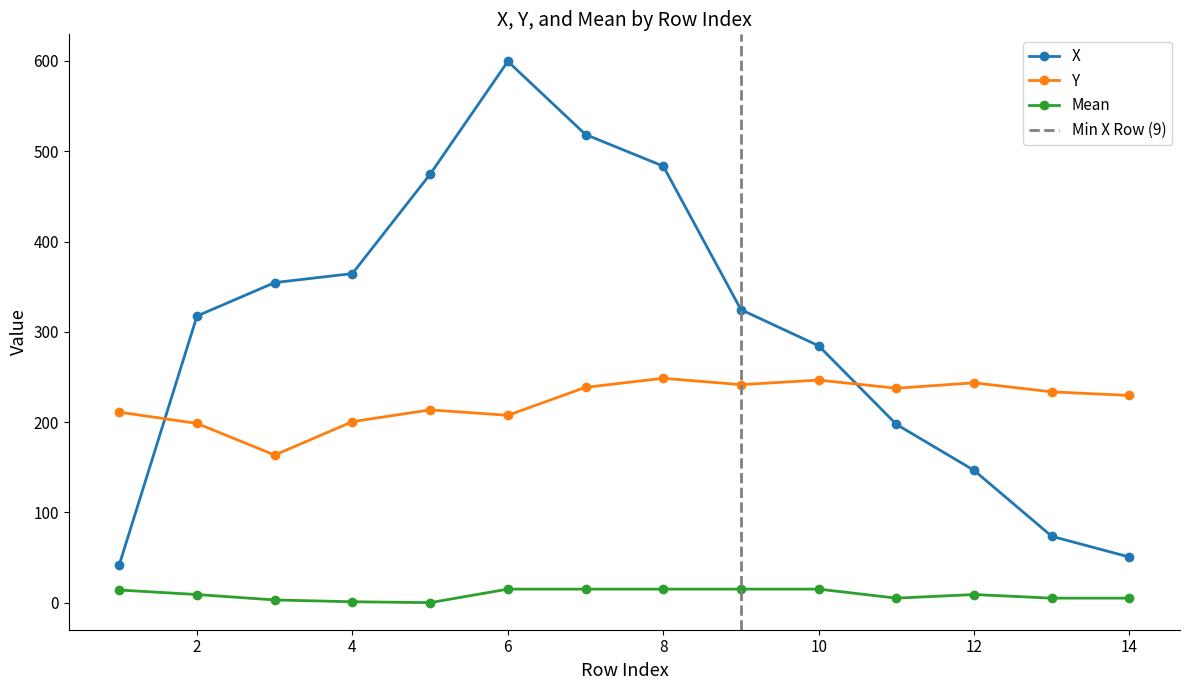

Which series has the largest range (max minus min)?

X